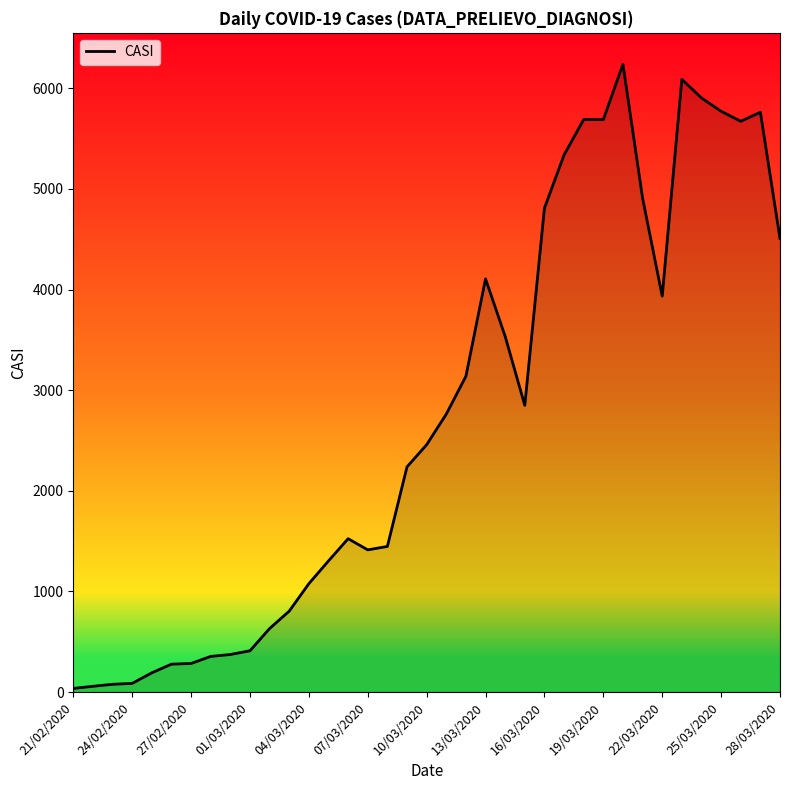

What is the sum of all values?

101743